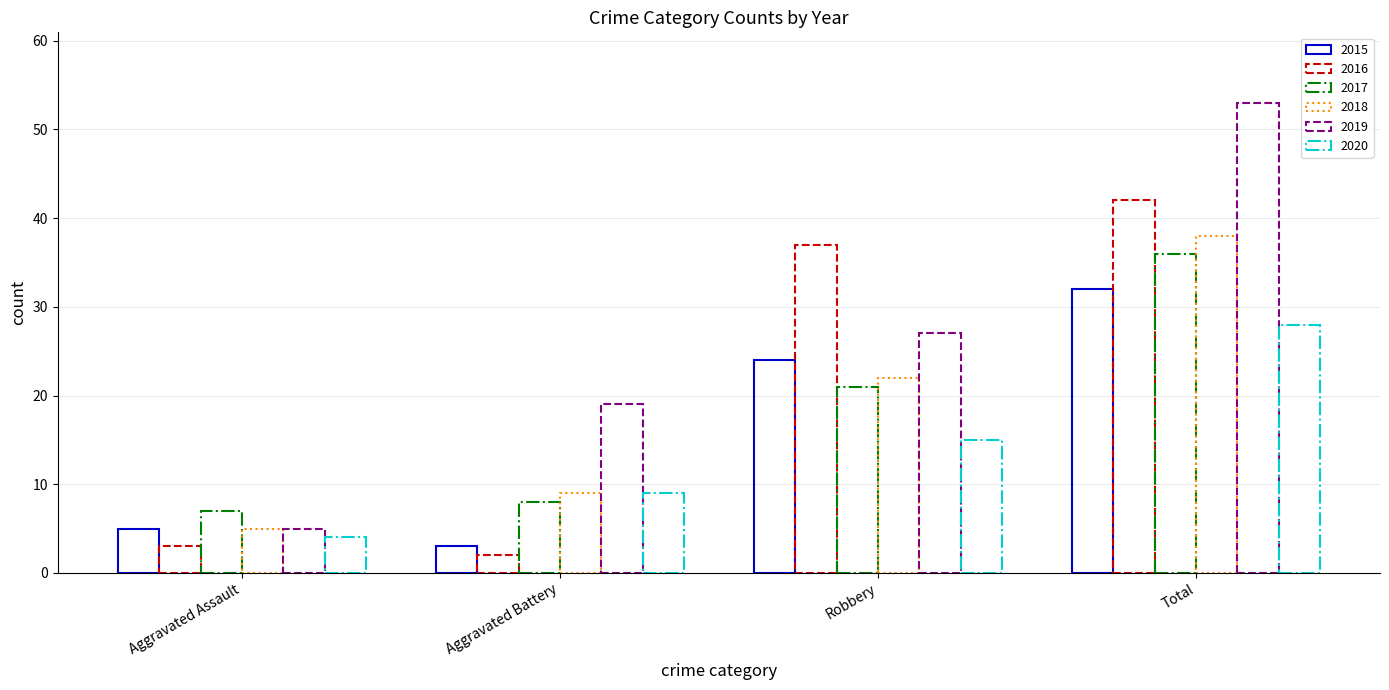

Rank the series at Robbery from lowest to highest value.

2020, 2017, 2018, 2015, 2019, 2016